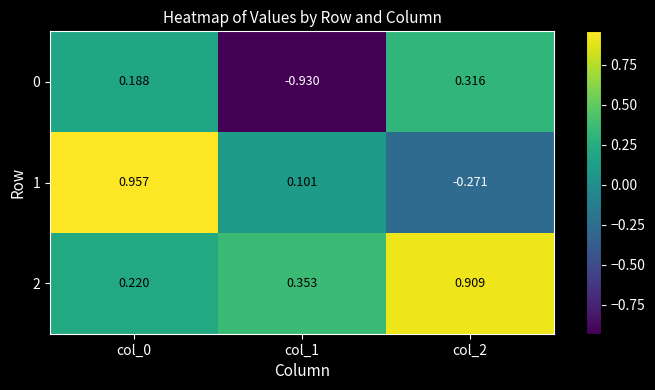

Is the value of 2 at col_0 greater than the value of 1 at col_1?

Yes